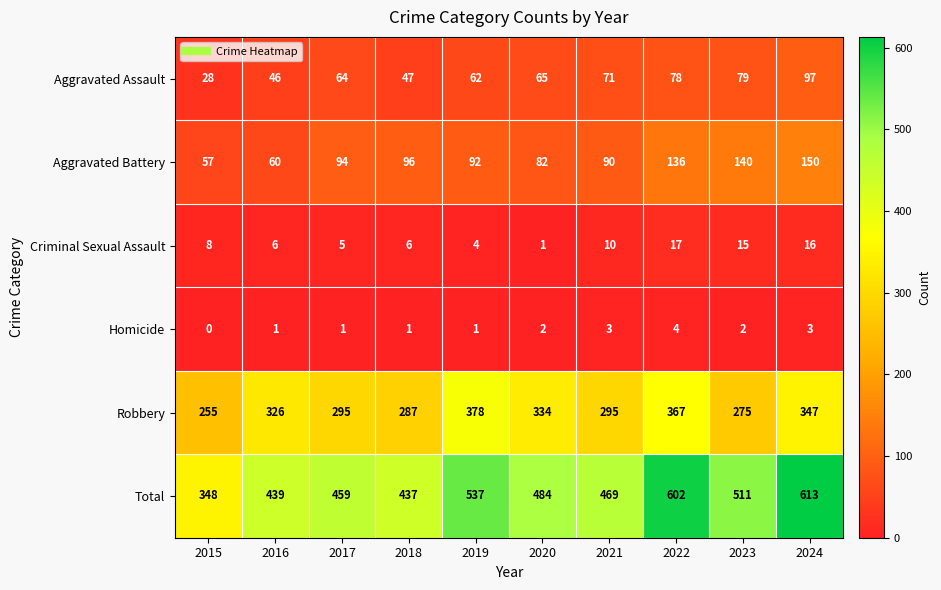

Which label corresponds to the smallest value in the chart?

2015